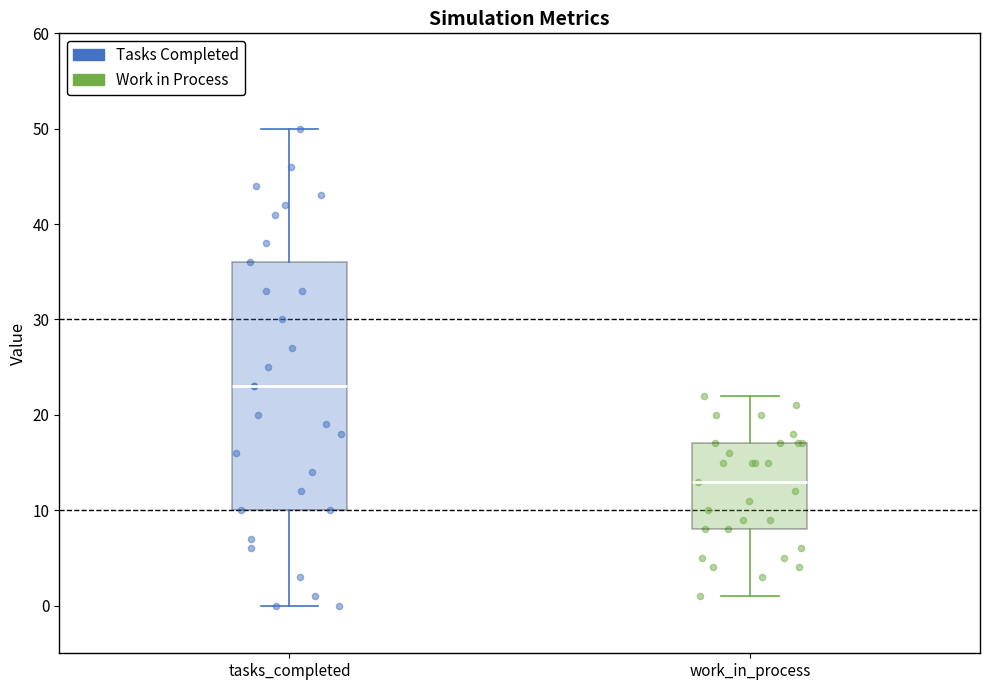

Reading left to right, read every box against the y-axis: the position of its median line, the range the box covers, and the ends of its whiskers. The values are not printed on the chart, so give them approximately, as read against the axis.

tasks_completed: median 23, box 10 to 36, whiskers 0 to 50
work_in_process: median 13, box 8 to 17, whiskers 1 to 22